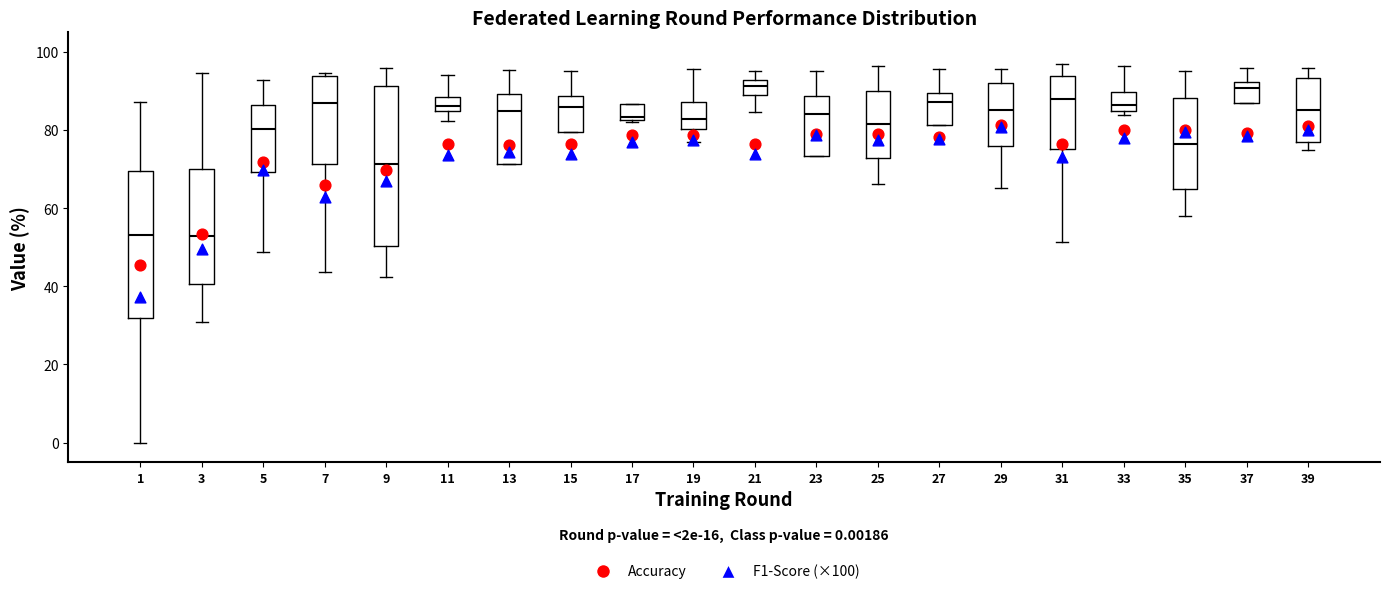

Which box is the tallest, from its lower edge to its upper edge?

9